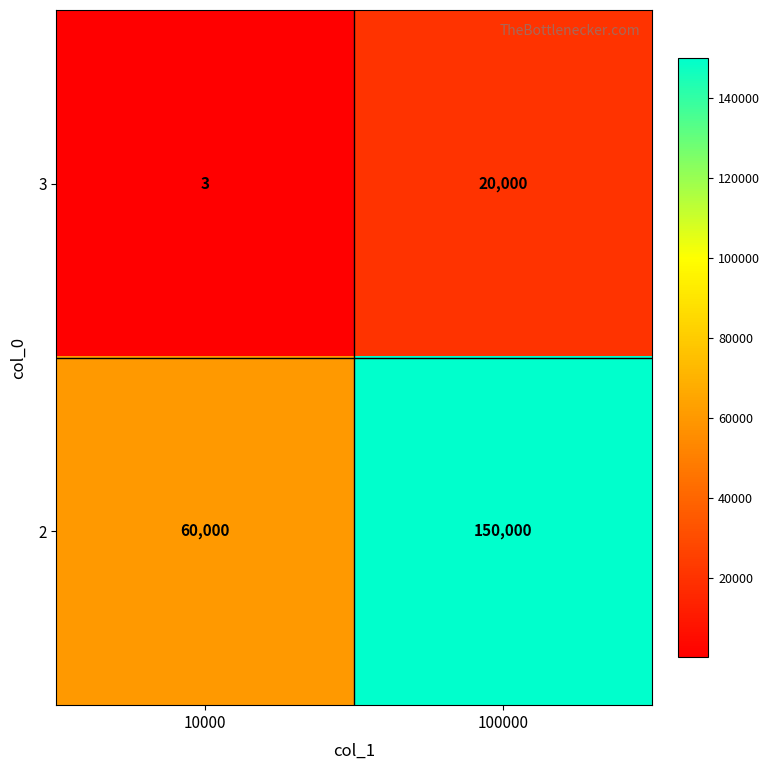

Reading right to left, extract all data points from this chart.

3: 20000	3
2: 150000	60000